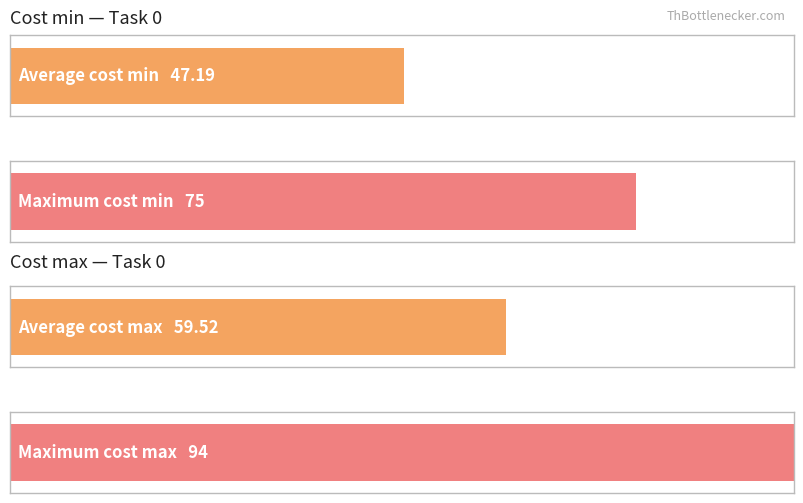

The Cost min series shows 29 at Job 20. True or false?

False